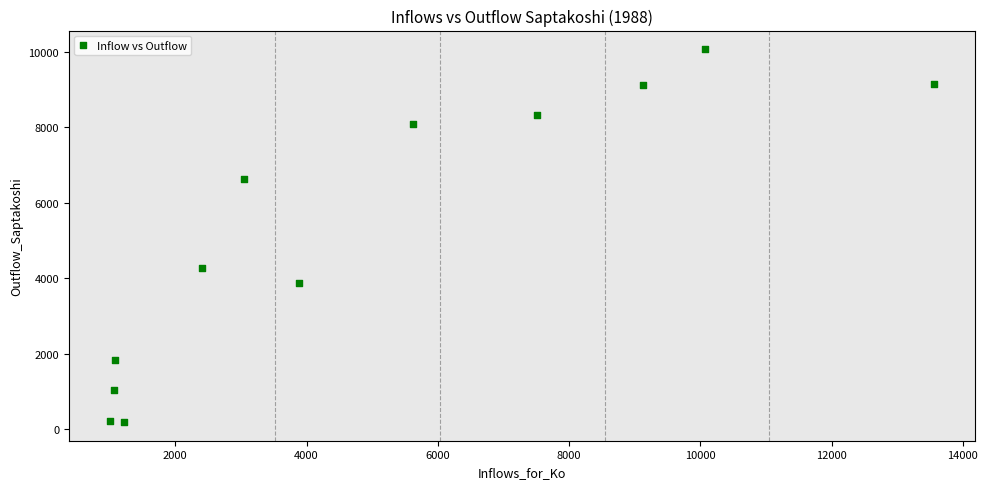

What Y value in the scatter plot is closest to 5129?

4286.0